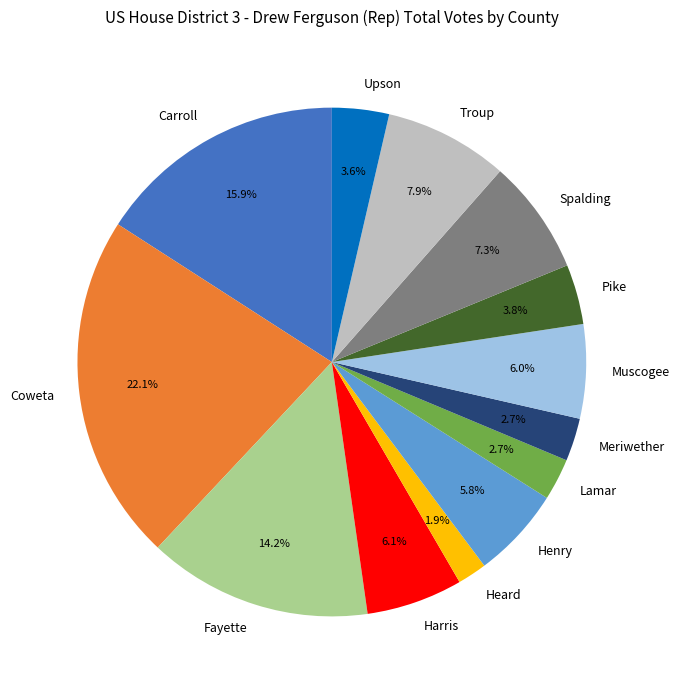

The Spalding slice represents 7% of the pie. True or false?

True